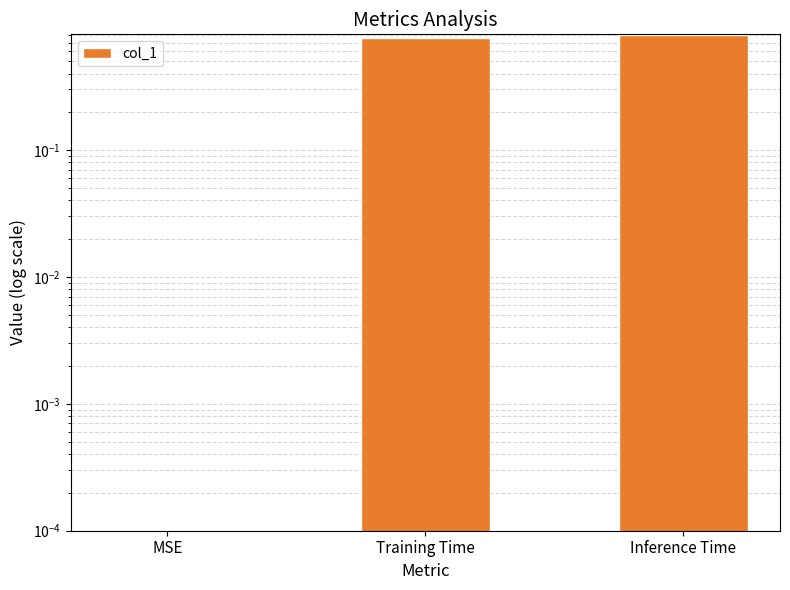

True or false: the data shows 0.3 at Training Time.

False